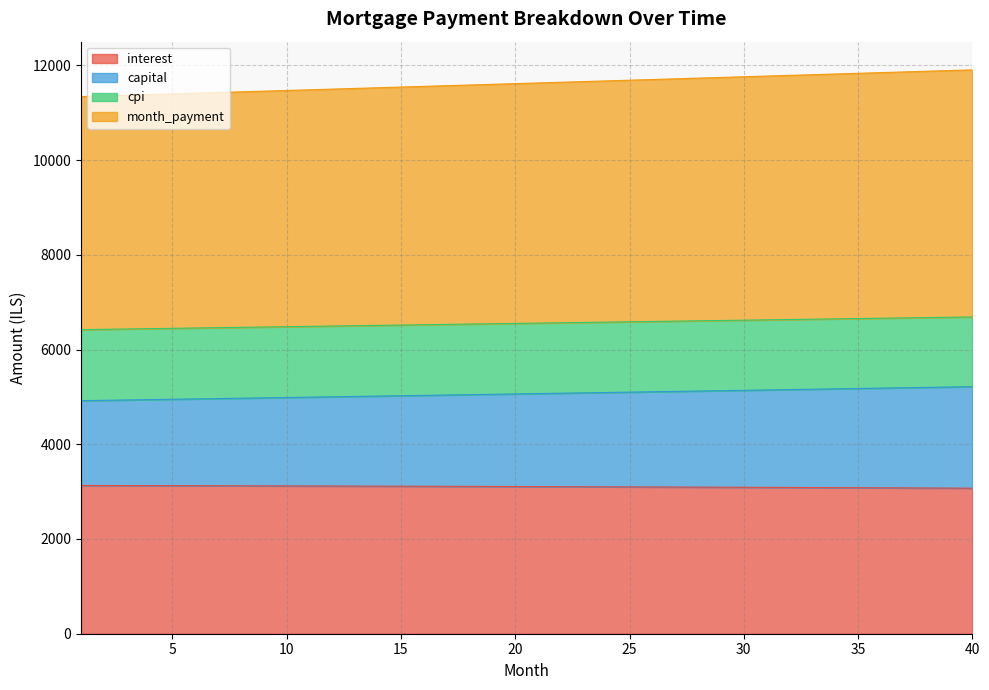

Does the chart have visible grid lines?

Yes